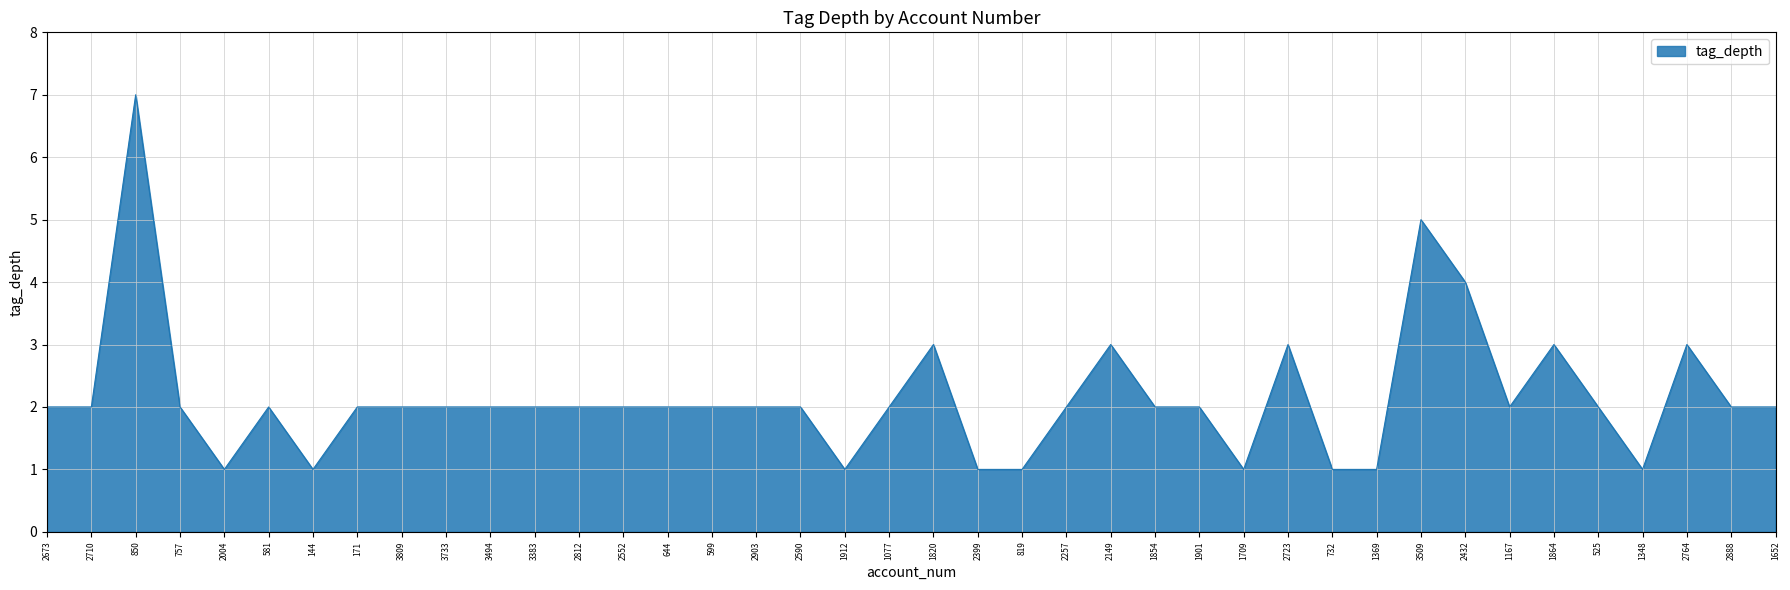

Does the chart display data point markers on the line(s)?

No